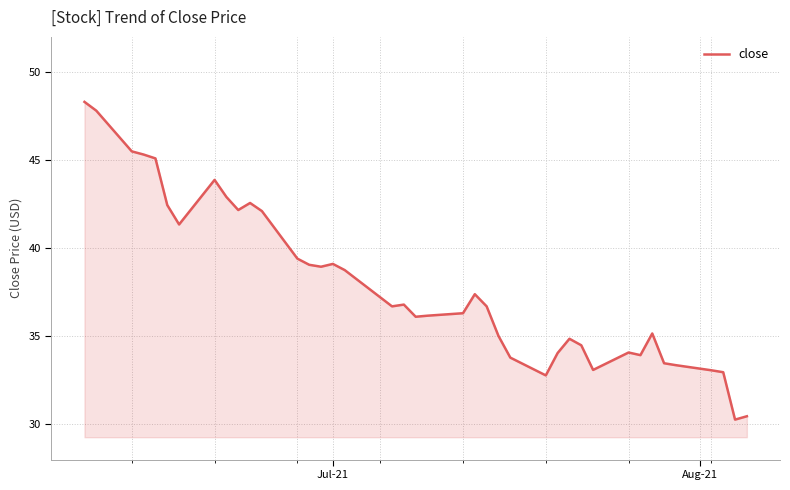

How many lines are shown in the chart?

1